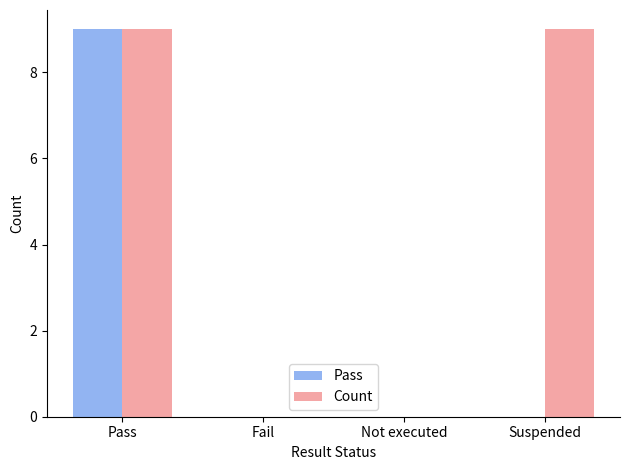

What are all the series names shown in the legend?

Pass, Count